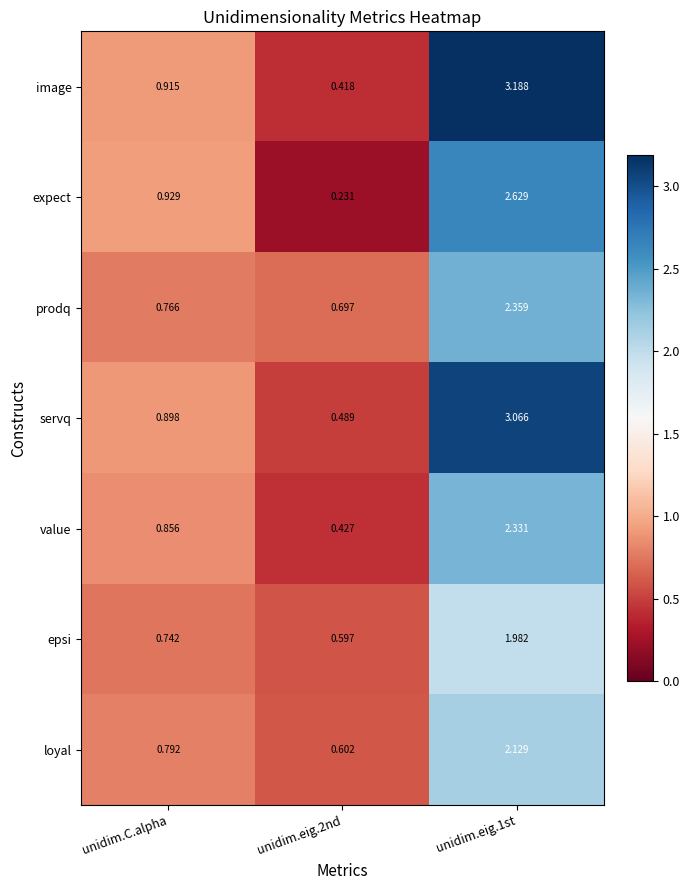

Between unidim.eig.2nd and unidim.eig.1st, which series saw the biggest shift?

image